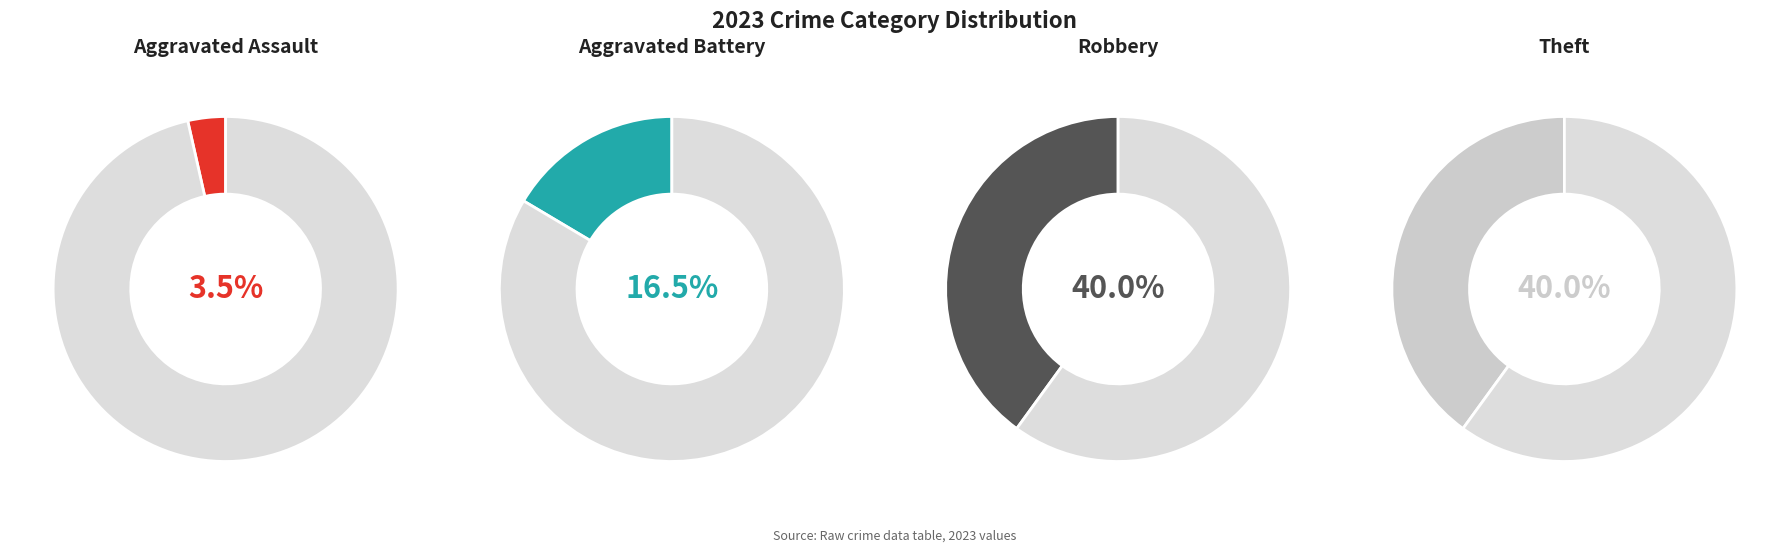

How many slices are in this pie chart?

4